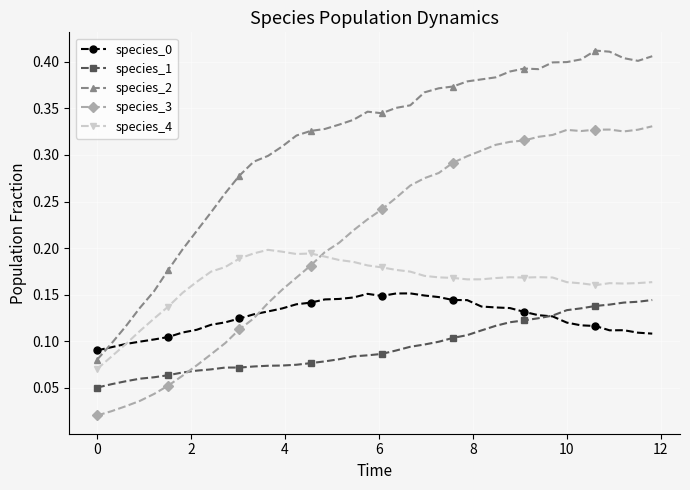

Which series has the widest spread of values?

species_2